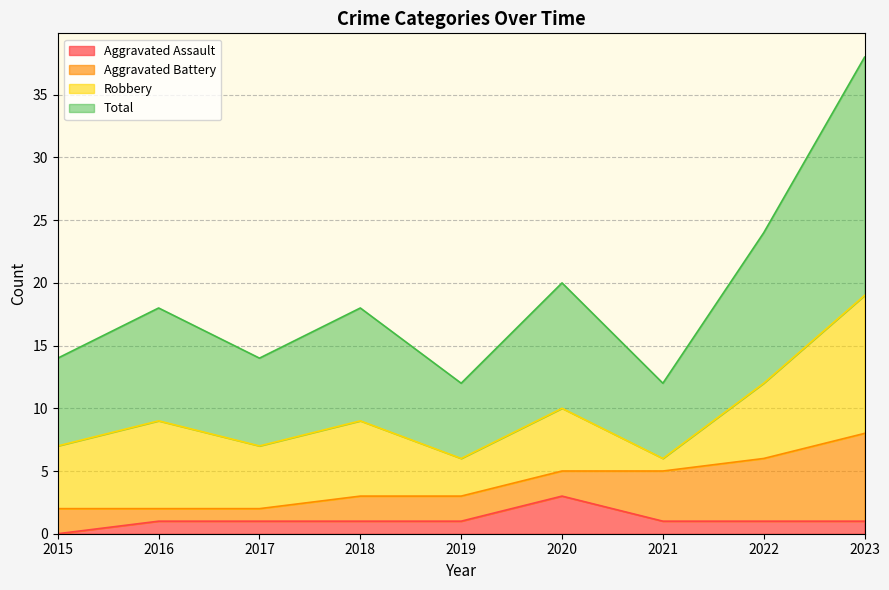

What is the difference between the maximum and second lowest values in the Total series?

13